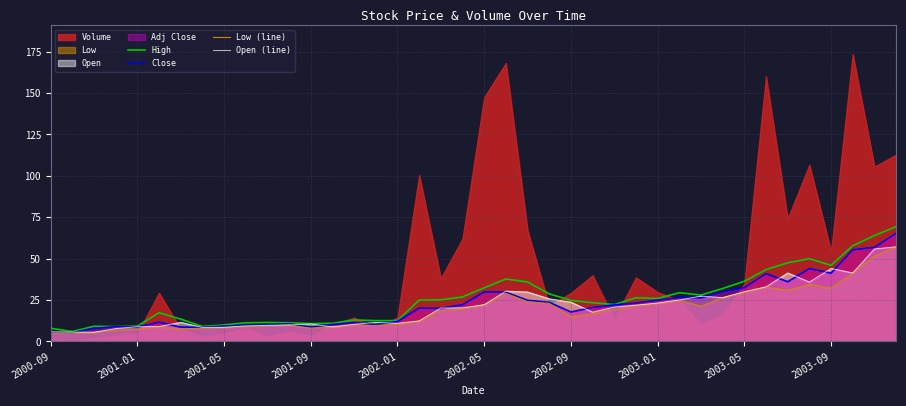

The Open (line) series shows 23.8 at 2002-09. True or false?

True